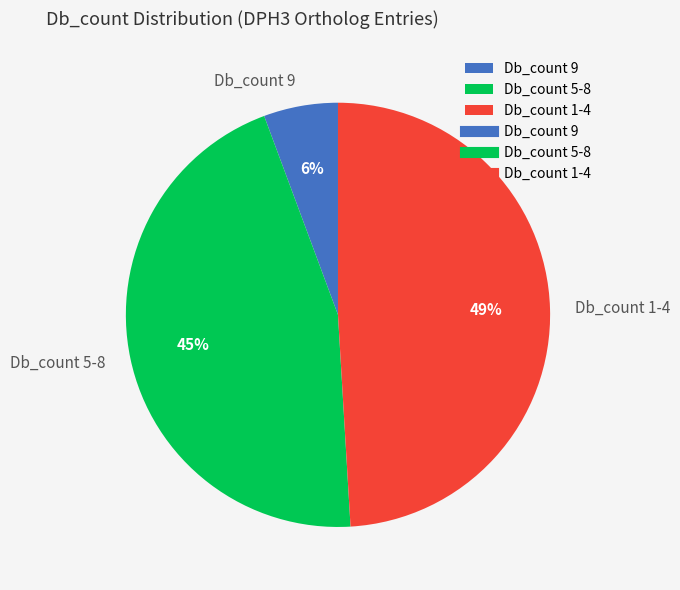

To the nearest percent, what percentage of the pie is Db_count 5-8?

45%